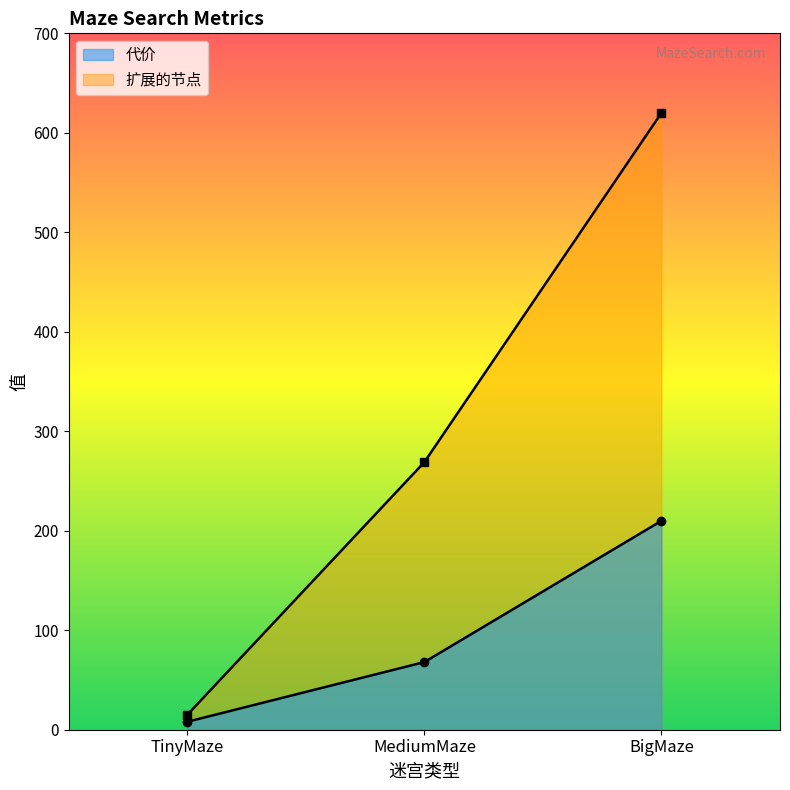

What is the total value across all series at TinyMaze?

23